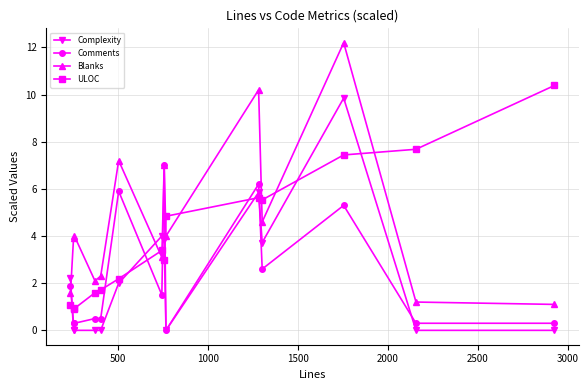

How many data points in Complexity are less than 2?

7